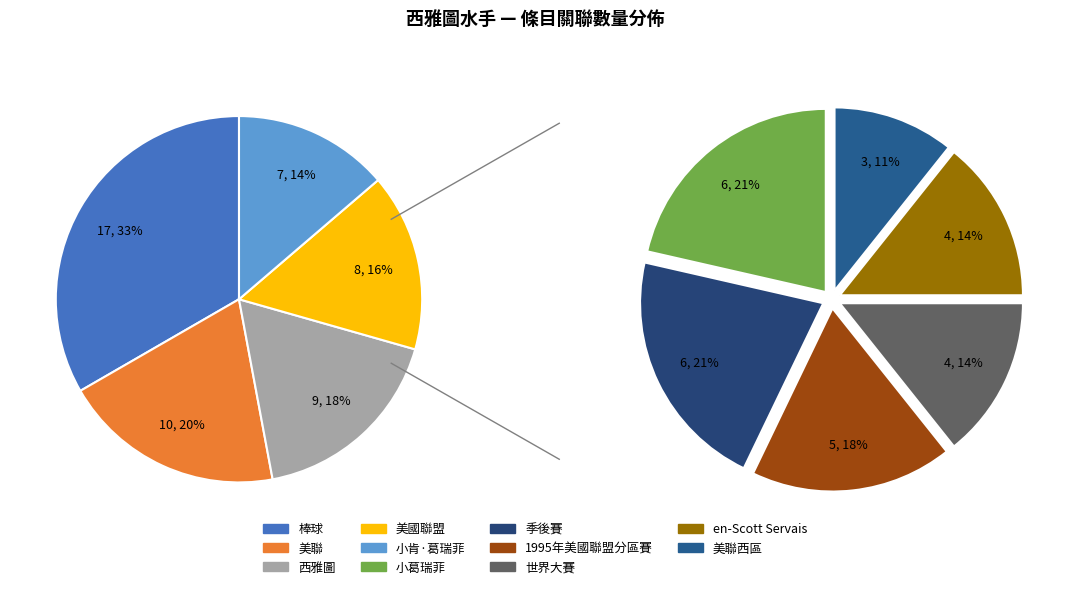

How many slices are in this pie chart?

11